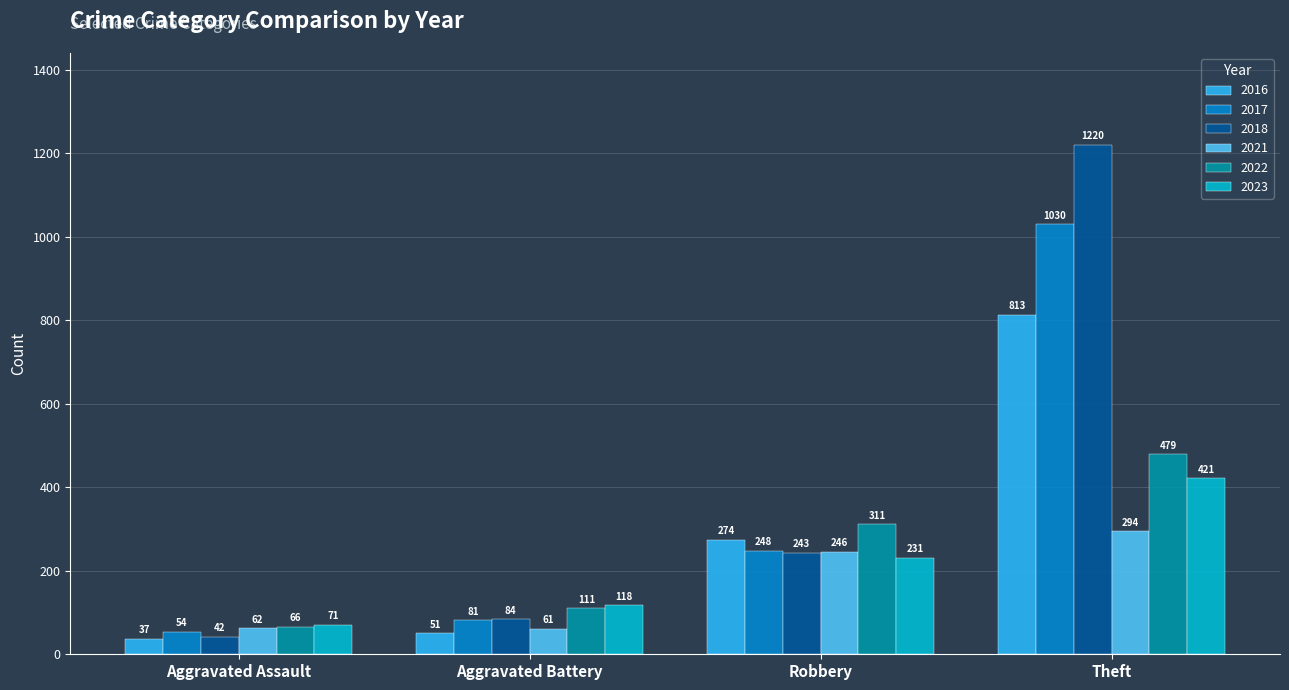

What is the label of the 2nd bar from the right?

Robbery